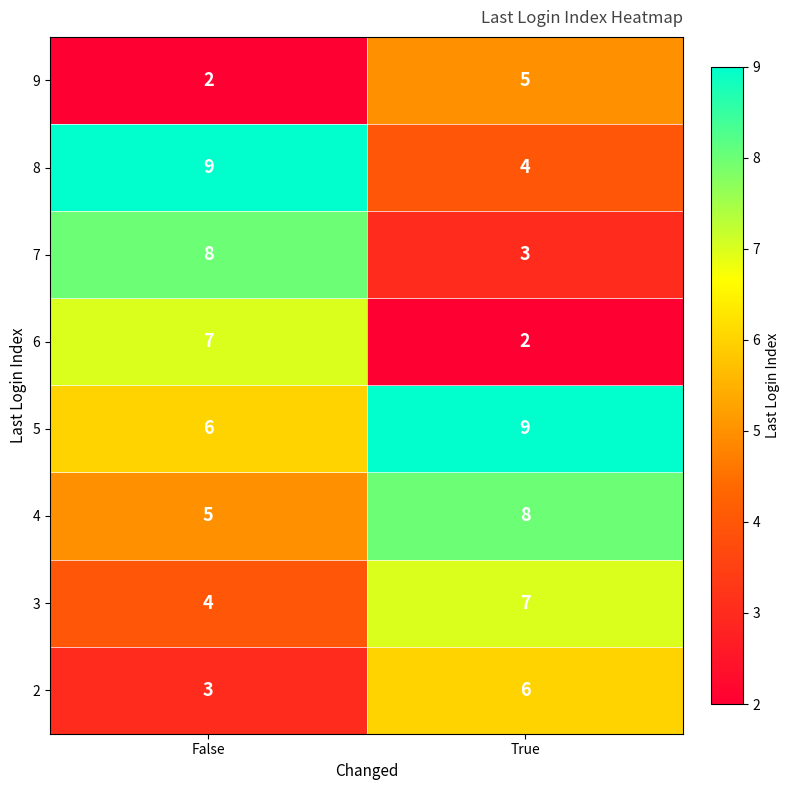

Which series has the largest total across all categories?

5